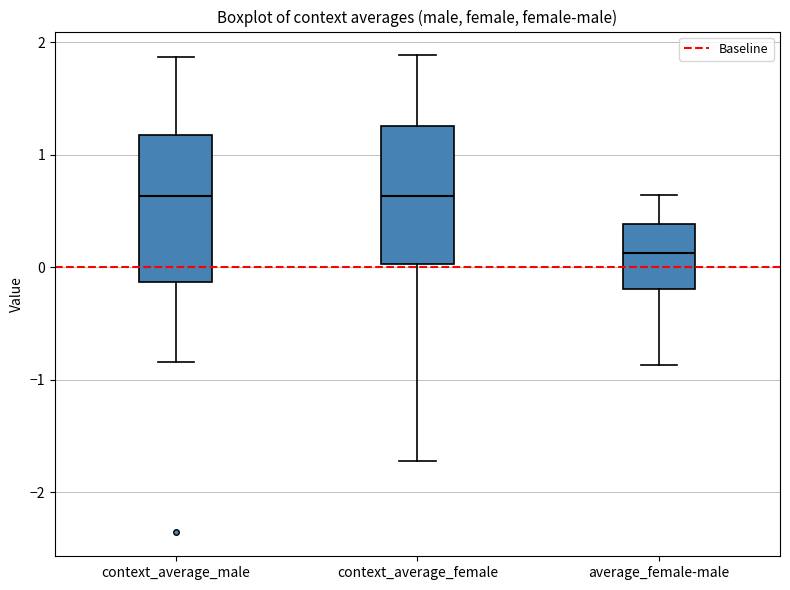

Reading left to right, transcribe this box plot: for each box, give where its median line is, the range the box spans, and where its two whiskers end, as read against the y-axis. The values are not printed on the chart, so give them approximately, as read against the axis.

context_average_male: median 0.6, box -0.1 to 1.2, whiskers -0.8 to 1.9
context_average_female: median 0.6, box 0.0 to 1.3, whiskers -1.7 to 1.9
average_female-male: median 0.1, box -0.2 to 0.4, whiskers -0.9 to 0.6